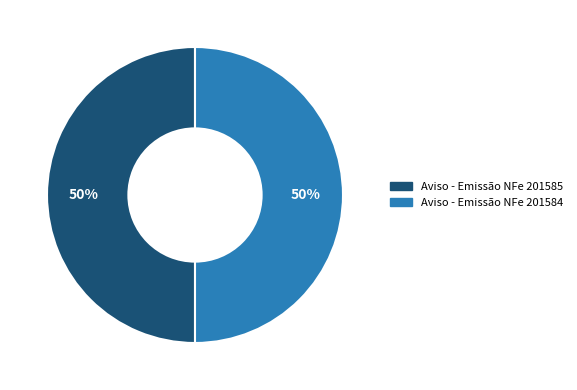

The Aviso - Emissão NFe 201585 slice represents 50% of the pie. True or false?

True